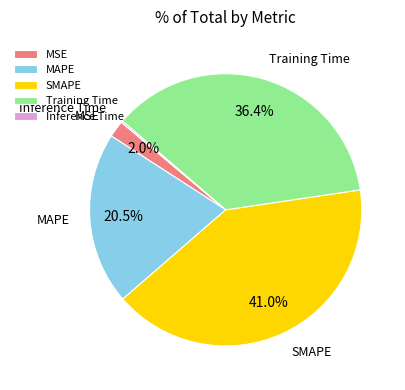

Is it true that MAPE is 26% of the pie?

False